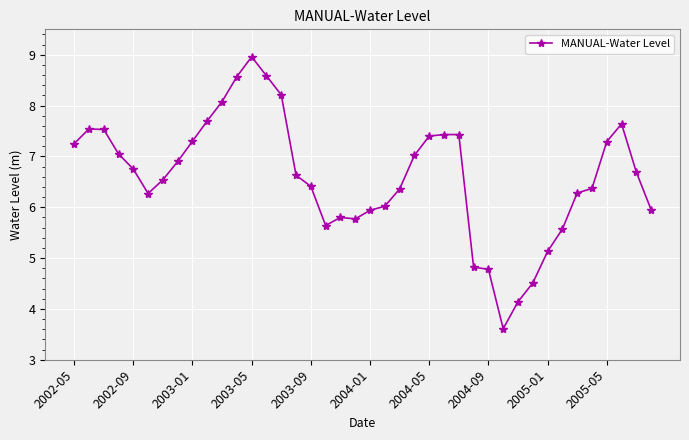

True or false: the data has more than 2 interior local peaks.

True